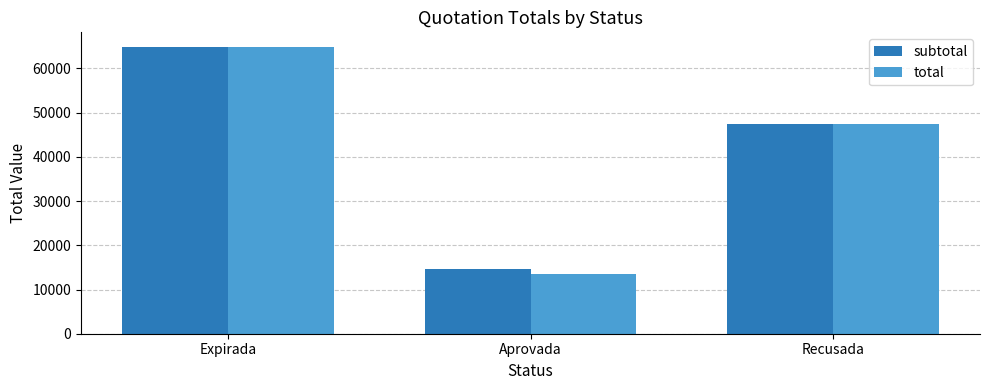

What is the value of the subtotal bar at the 1st from the left?

64925.3